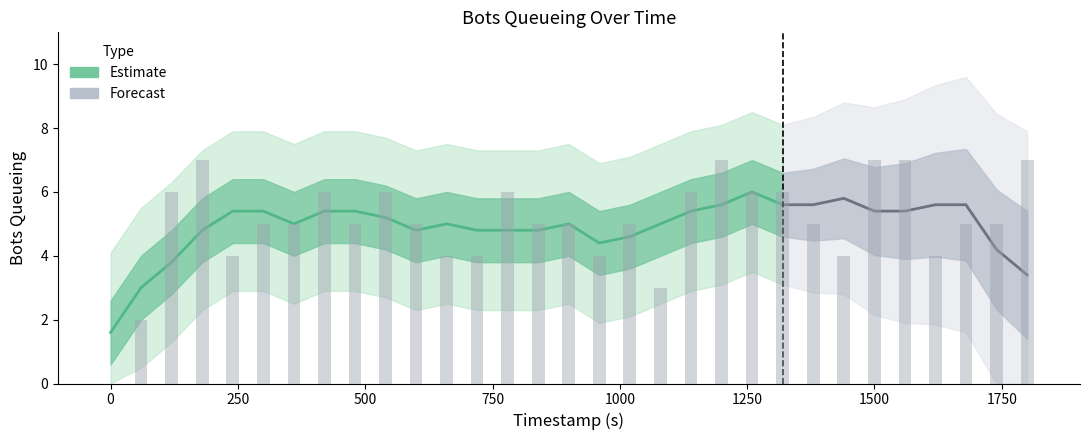

Reading right to left, list all the values displayed in this chart.

7	5	5	4	7	7	4	5	6	6	7	6	3	5	4	5	5	6	4	4	5	6	5	6	5	5	4	7	6	2	0